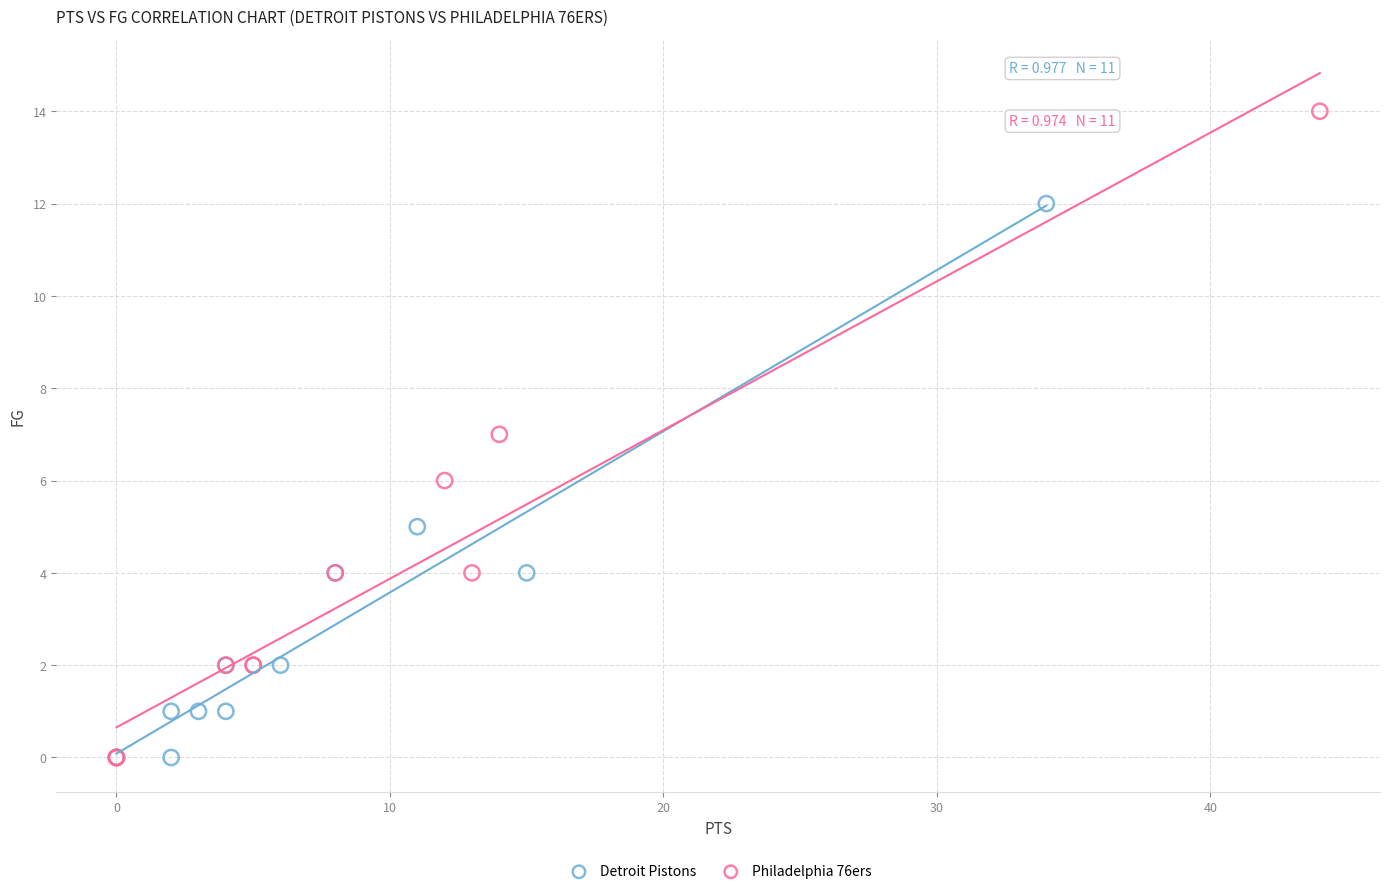

Which series reaches the maximum Y coordinate?

Philadelphia 76ers